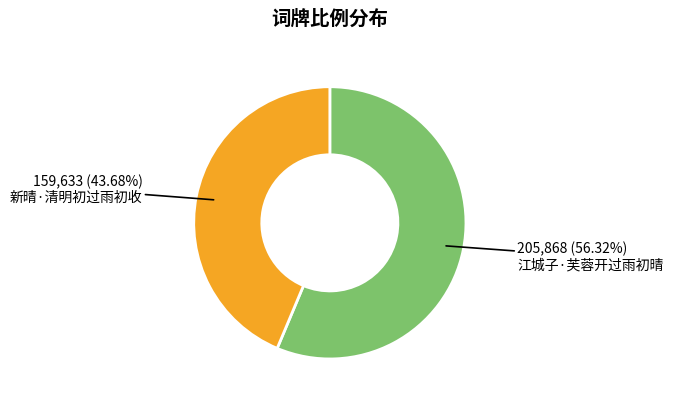

To the nearest percent, what portion does 江城子·芙蓉开过雨初晴 represent?

56%